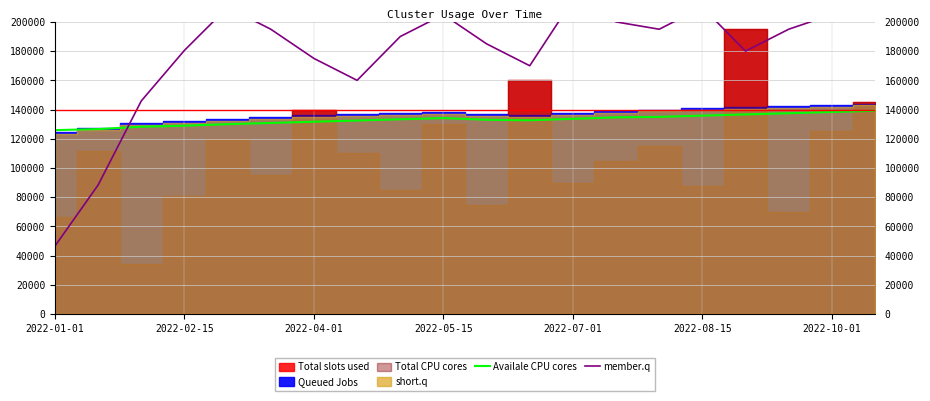

At which label does member.q reach its minimum?

2022-01-01